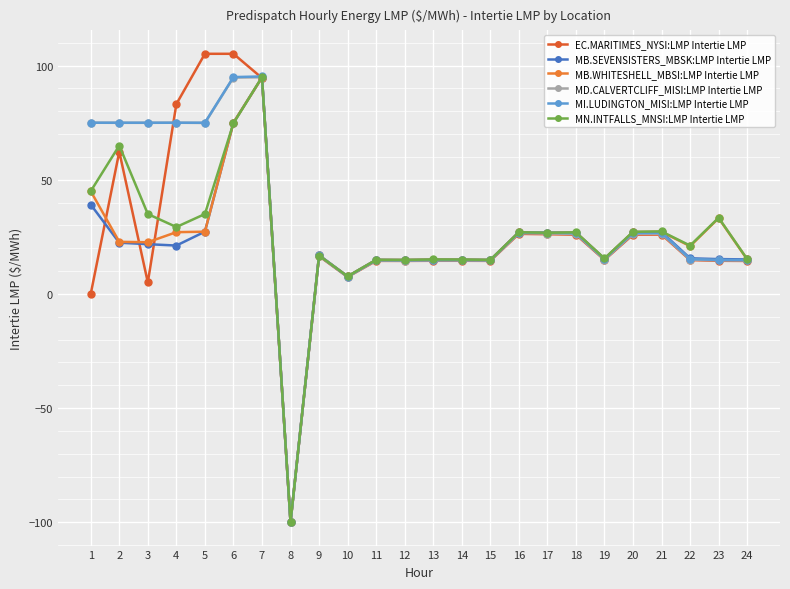

List the labels in order of MB.SEVENSISTERS_MBSK:LMP Intertie LMP value, smallest first.

8, 10, 12, 15, 11, 14, 13, 24, 23, 19, 22, 9, 4, 3, 2, 17, 18, 16, 20, 21, 5, 1, 6, 7